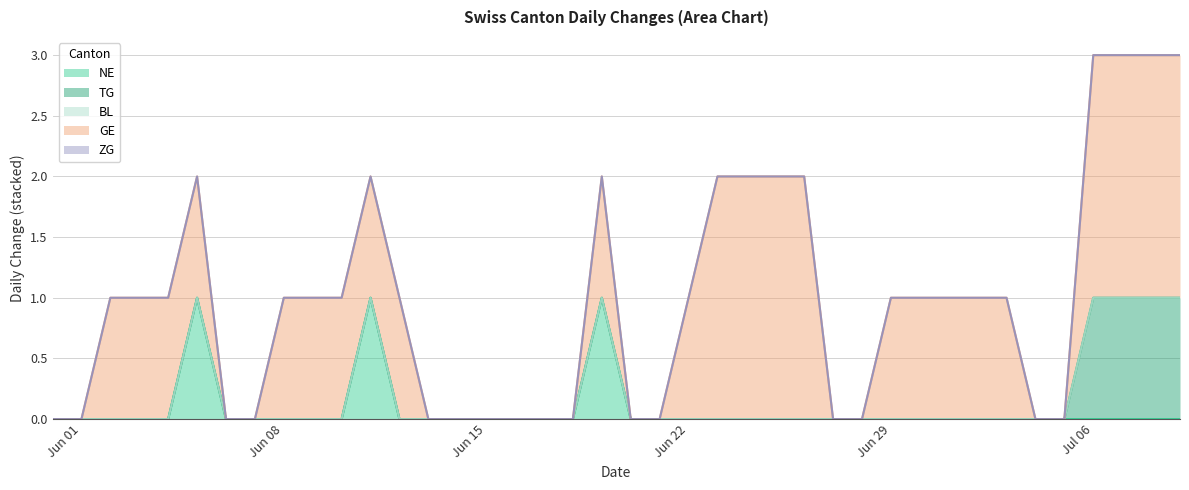

Reading right to left, extract all data points from this chart.

NE: 0	0	0	0	0	0	0	0	0	0	0	0	0	0	0	0	0	0	0	0	1	0	0	0	0	0	0	0	1	0	0	0	0	0	1	0	0	0	0	0
TG: 1	1	1	1	0	0	0	0	0	0	0	0	0	0	0	0	0	0	0	0	0	0	0	0	0	0	0	0	0	0	0	0	0	0	0	0	0	0	0	0
BL: 0	0	0	0	0	0	0	0	0	0	0	0	0	0	0	0	0	0	0	0	0	0	0	0	0	0	0	0	0	0	0	0	0	0	0	0	0	0	0	0
GE: 2	2	2	2	0	0	1	1	1	1	1	0	0	2	2	2	2	1	0	0	1	0	0	0	0	0	0	1	1	1	1	1	0	0	1	1	1	1	0	0
ZG: 0	0	0	0	0	0	0	0	0	0	0	0	0	0	0	0	0	0	0	0	0	0	0	0	0	0	0	0	0	0	0	0	0	0	0	0	0	0	0	0